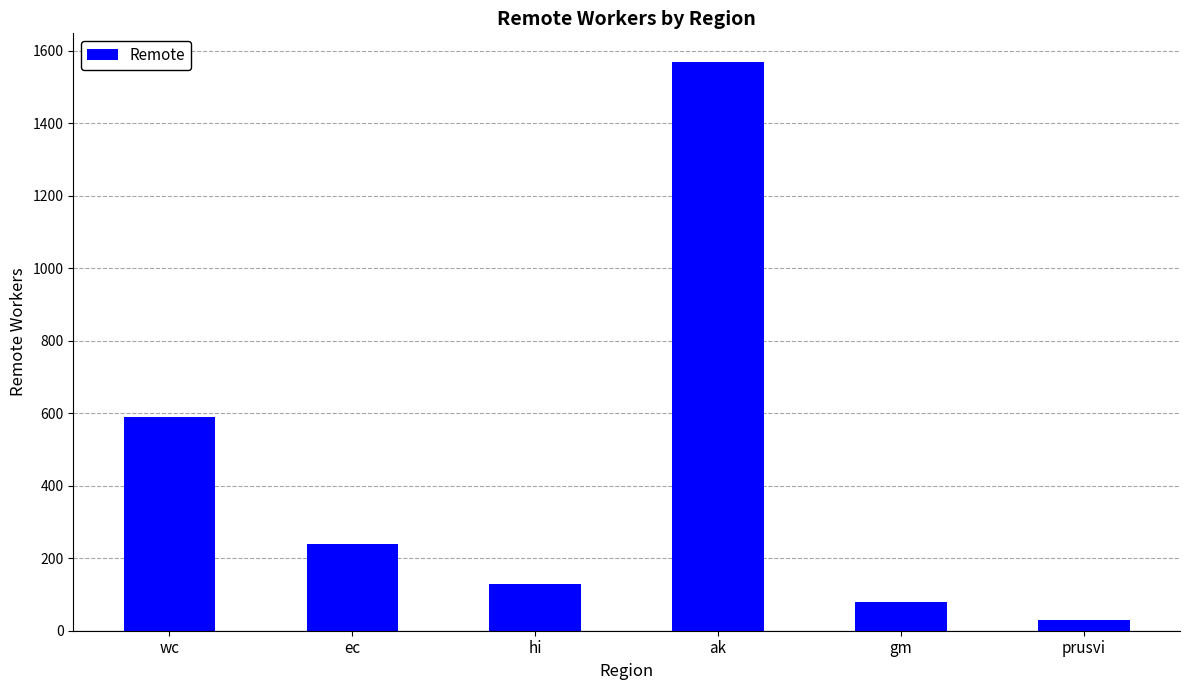

What is the value of the 2nd bar from the left?

240